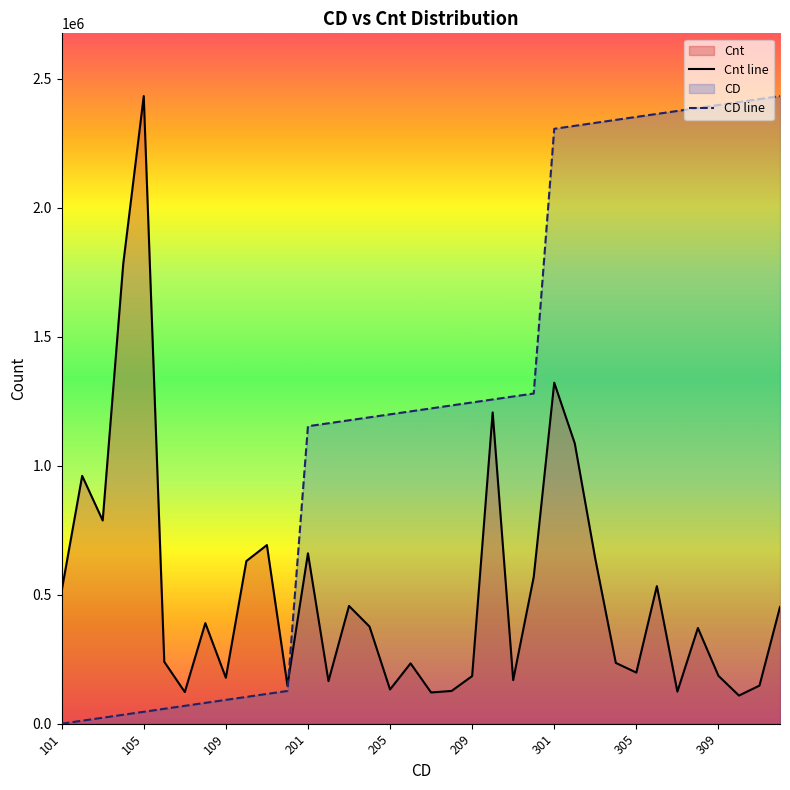

Which series has the largest range (max minus min)?

CD line